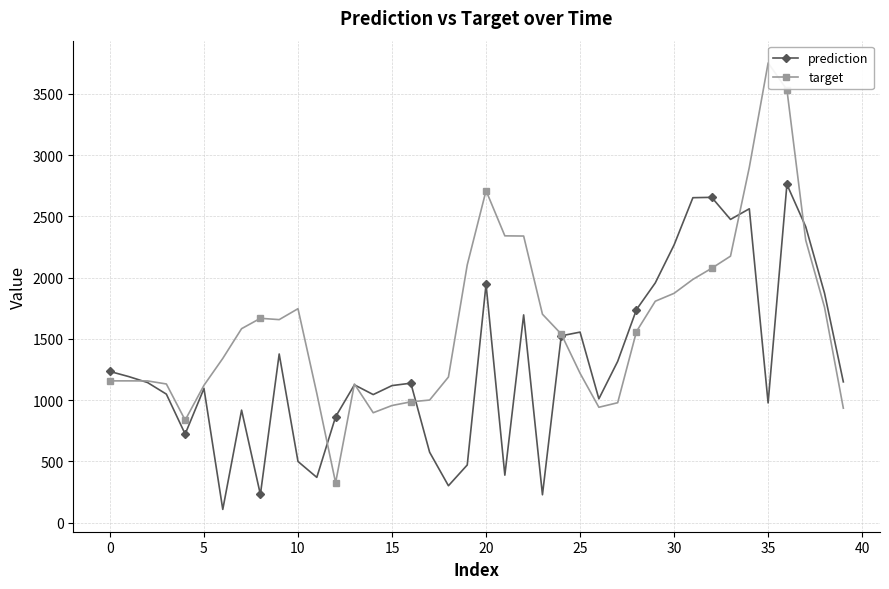

What is the value of the target point at the 10th from the left?

1657.2